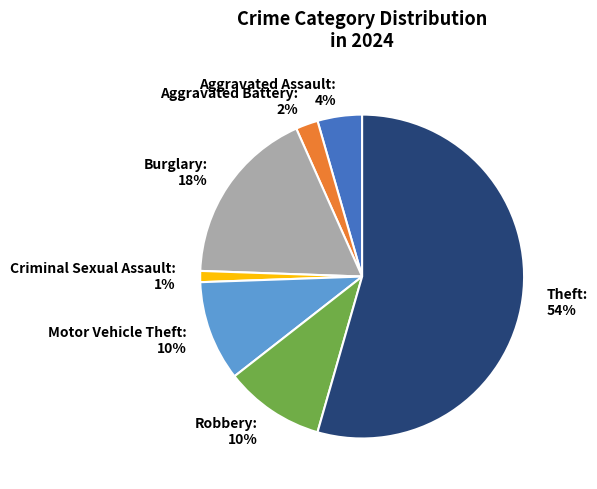

Which slice is the largest?

Theft